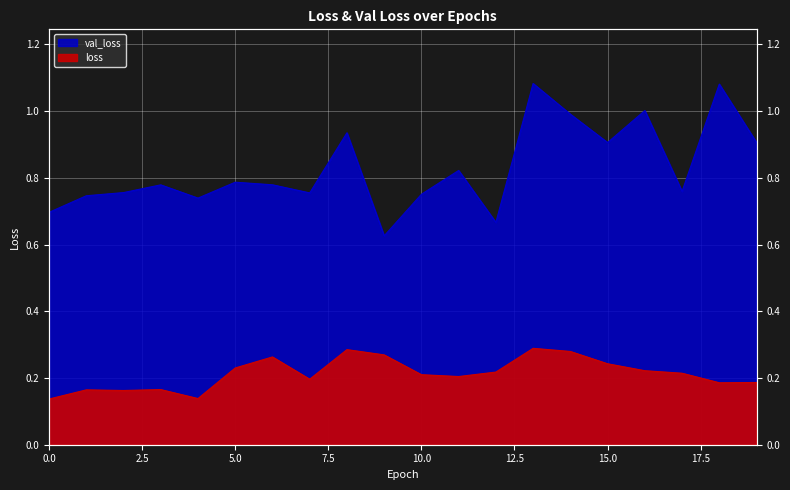

At how many categories does at least one series exceed 0?

20